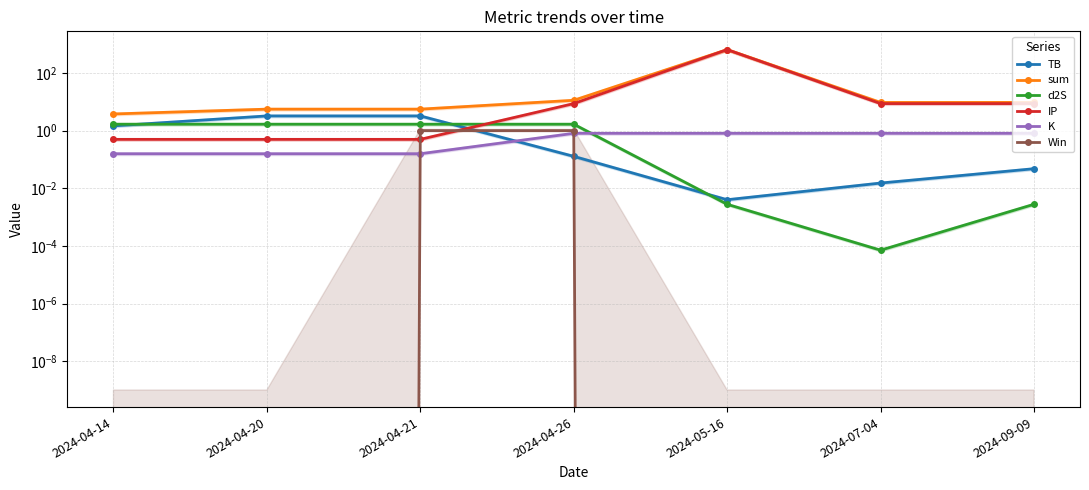

Which category has the lowest value across all series?

2024-04-14